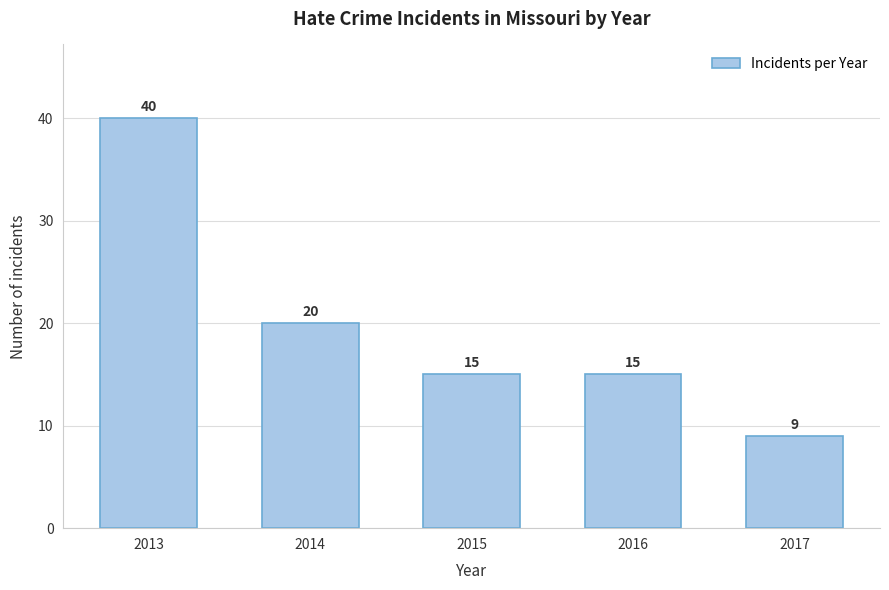

Reading left to right, what are all the values shown in this chart?

40	20	15	15	9